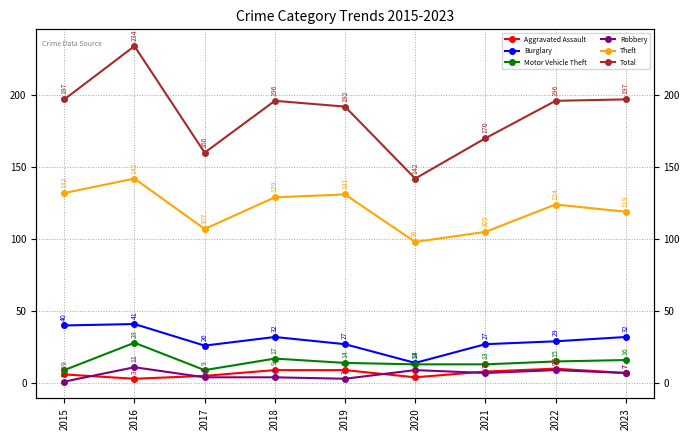

At which category is the sum across all series the highest?

2016